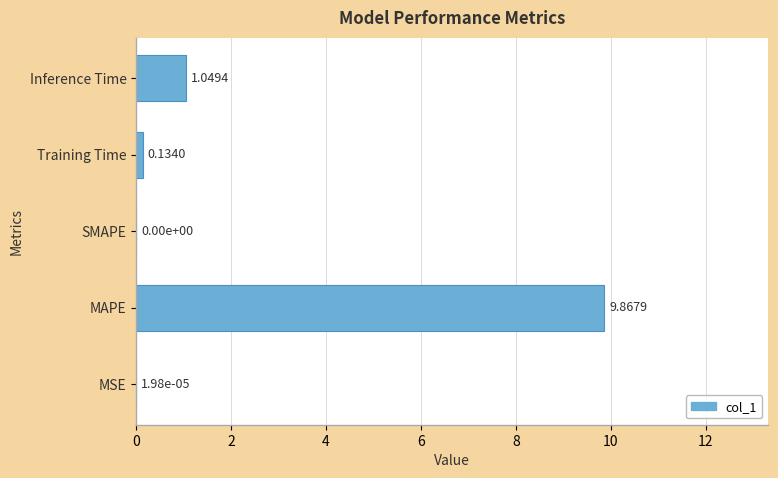

Where is the data nearest to the value 4?

Inference Time